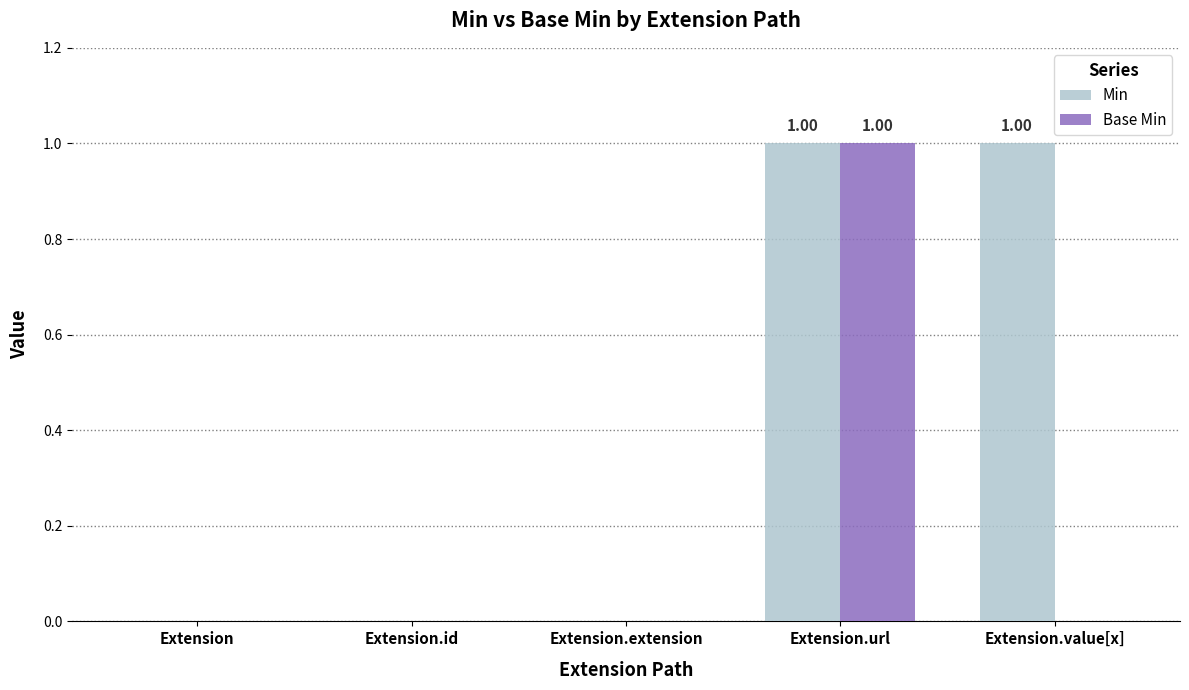

At which category is the sum across all series the highest?

Extension.url